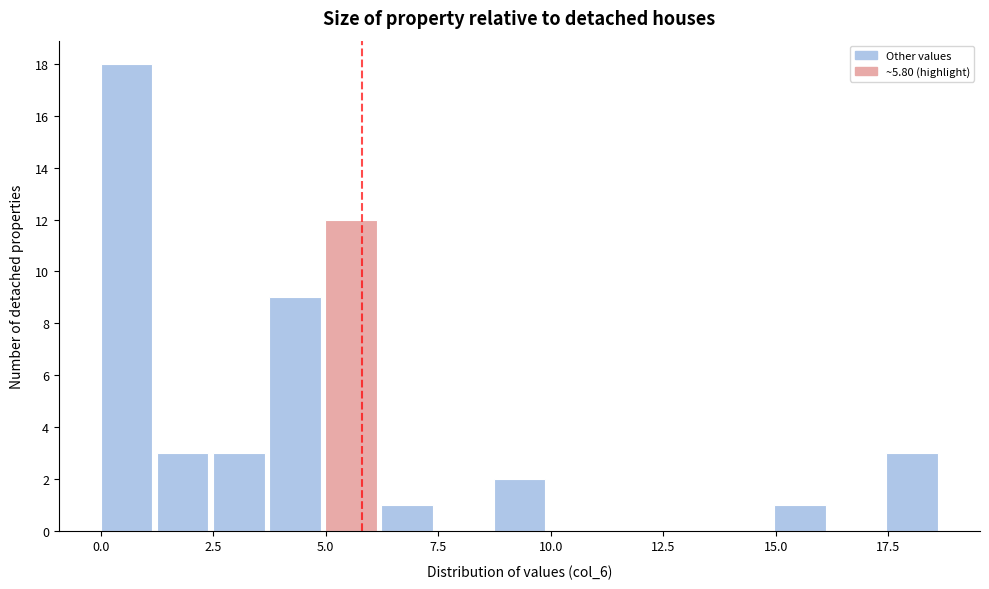

Around what value on the x-axis is the tallest bar? Give the approximate position of its centre, as read against the axis.

0.5